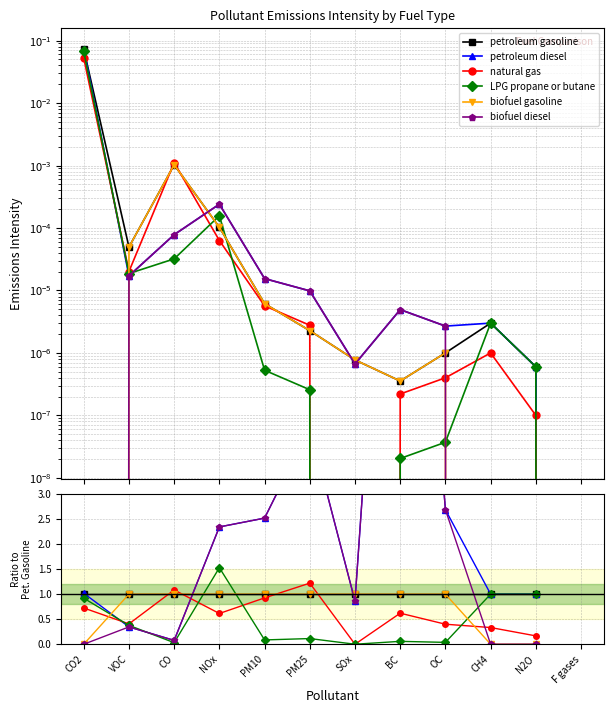

What position from the left is CO2?

1